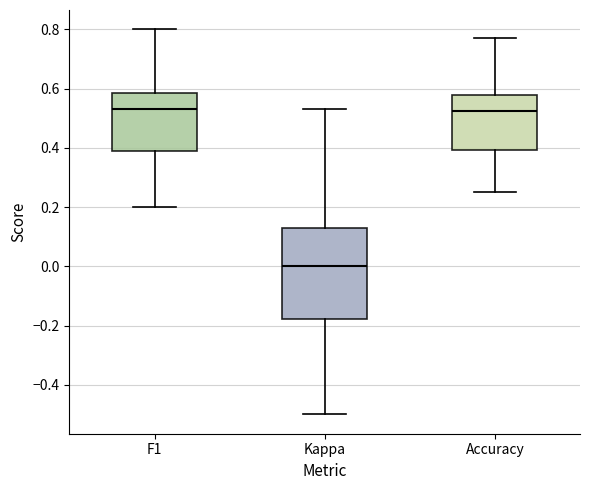

Reading left to right, read every box against the y-axis: the position of its median line, the range the box covers, and the ends of its whiskers. The values are not printed on the chart, so give them approximately, as read against the axis.

F1: median 0.52, box 0.38 to 0.58, whiskers 0.20 to 0.80
Kappa: median 0.00, box -0.18 to 0.12, whiskers -0.50 to 0.54
Accuracy: median 0.52, box 0.40 to 0.58, whiskers 0.26 to 0.76